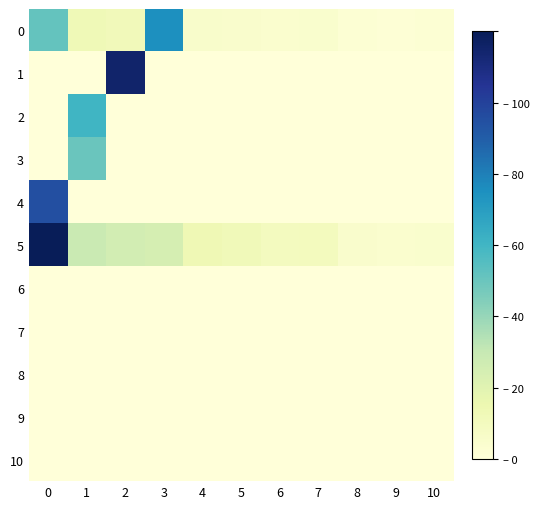

What is the difference between the highest and lowest values at 8?

4.8